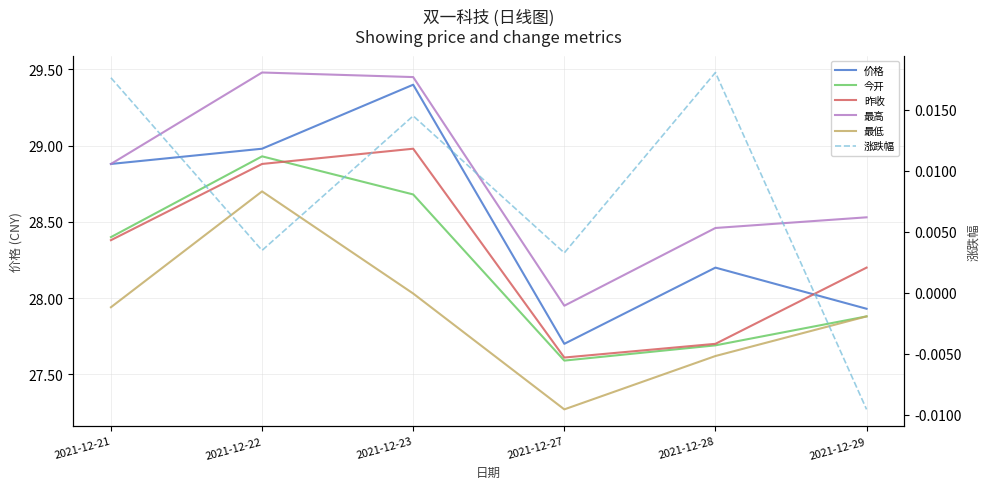

What is the value of the 最高 point at the 6th from the left?

28.5